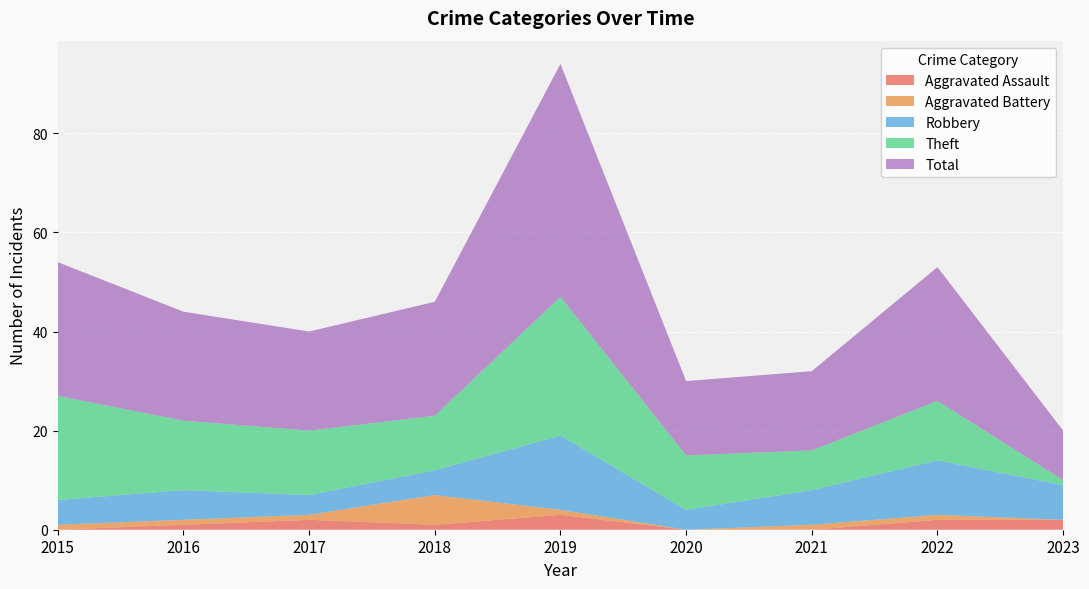

Reading left to right, transcribe all the data shown in this chart.

Aggravated Assault: 2015=0	2016=1	2017=2	2018=1	2019=3	2020=0	2021=0	2022=2	2023=2
Aggravated Battery: 2015=1	2016=1	2017=1	2018=6	2019=1	2020=0	2021=1	2022=1	2023=0
Robbery: 2015=5	2016=6	2017=4	2018=5	2019=15	2020=4	2021=7	2022=11	2023=7
Theft: 2015=21	2016=14	2017=13	2018=11	2019=28	2020=11	2021=8	2022=12	2023=1
Total: 2015=27	2016=22	2017=20	2018=23	2019=47	2020=15	2021=16	2022=27	2023=10